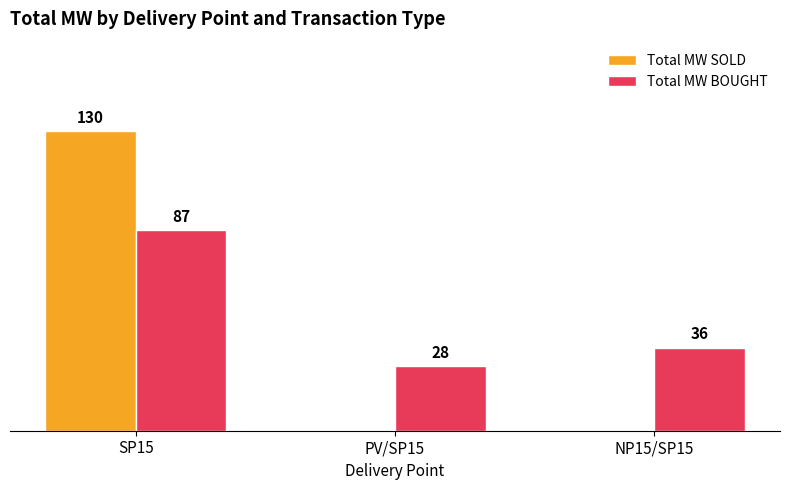

At which label does Total MW BOUGHT reach its peak?

SP15